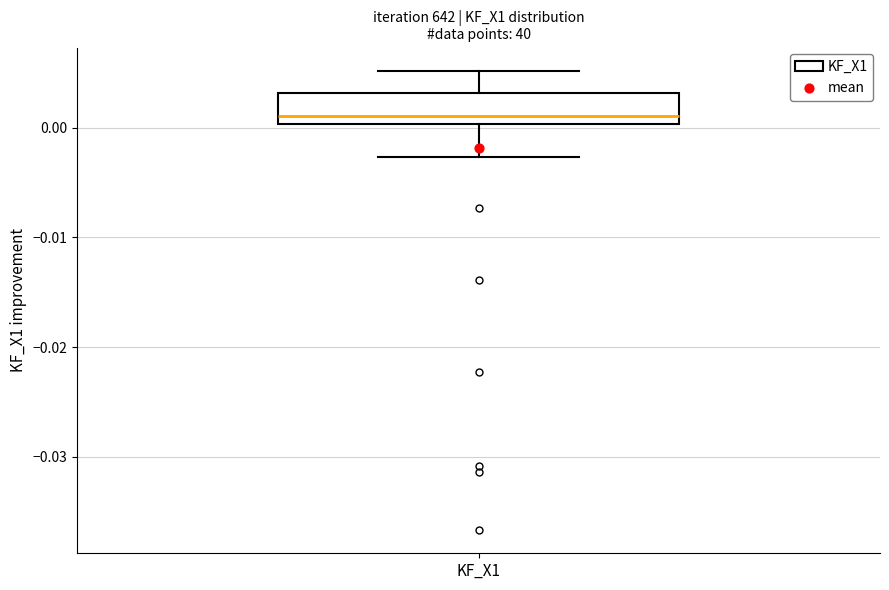

Transcribe this box plot: give where the median line is, the range the box spans, and where the two whiskers end, as read against the y-axis. The values are not printed on the chart, so give them approximately, as read against the axis.

median 0.001, box 0.000 to 0.003, whiskers -0.003 to 0.005